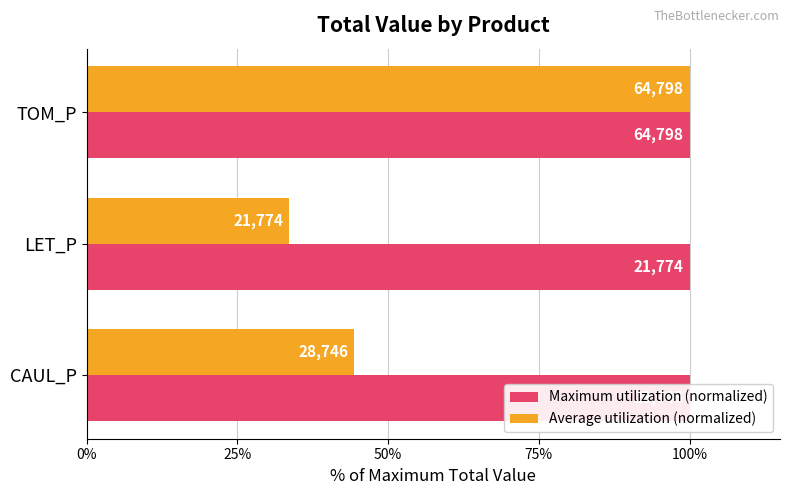

Which series has the largest total across all categories?

Average utilization (normalized)